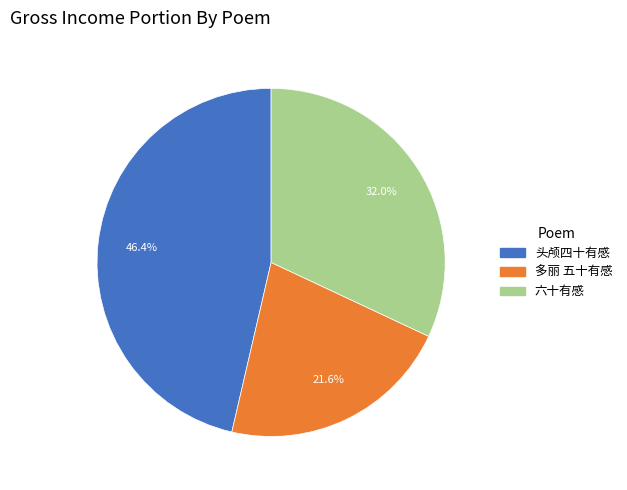

How many segments does this pie chart have?

3